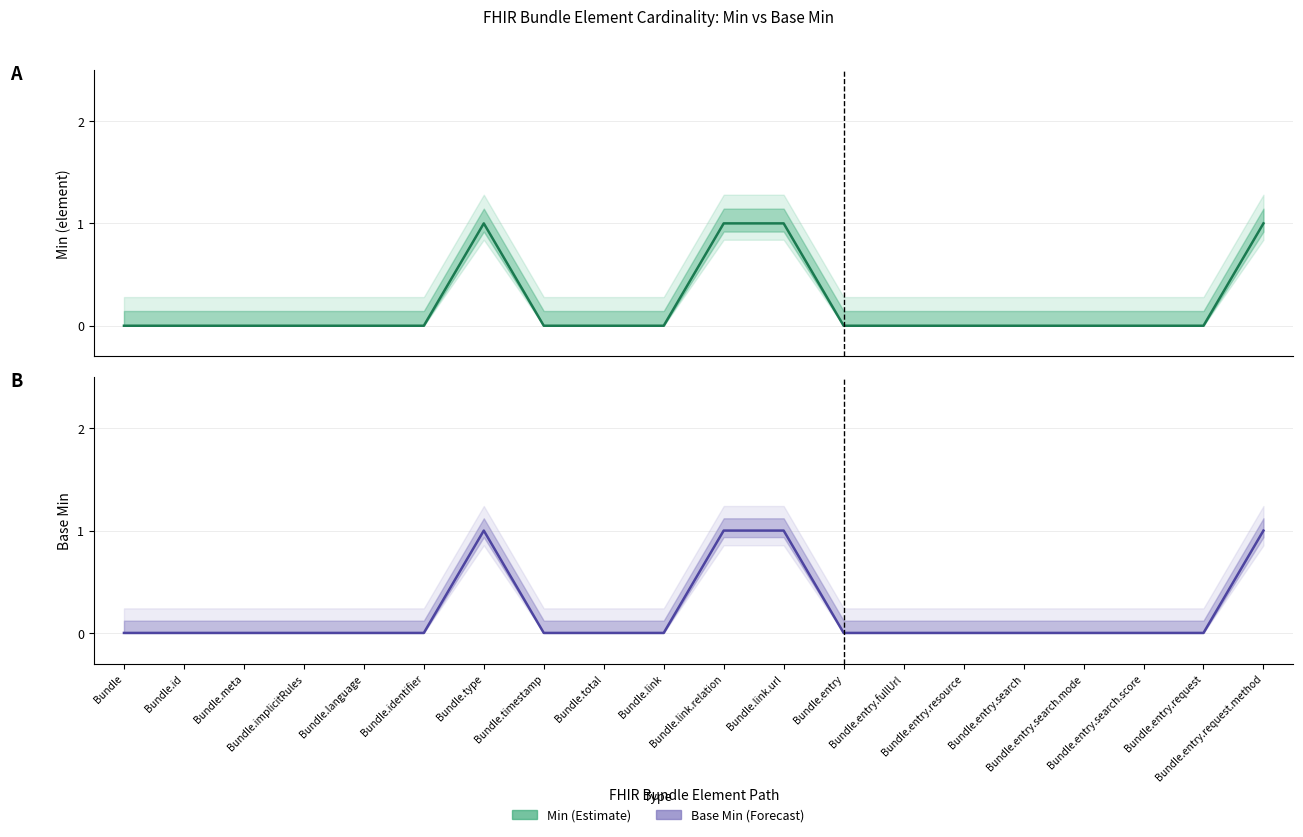

Which label corresponds to the smallest value in the chart?

Bundle